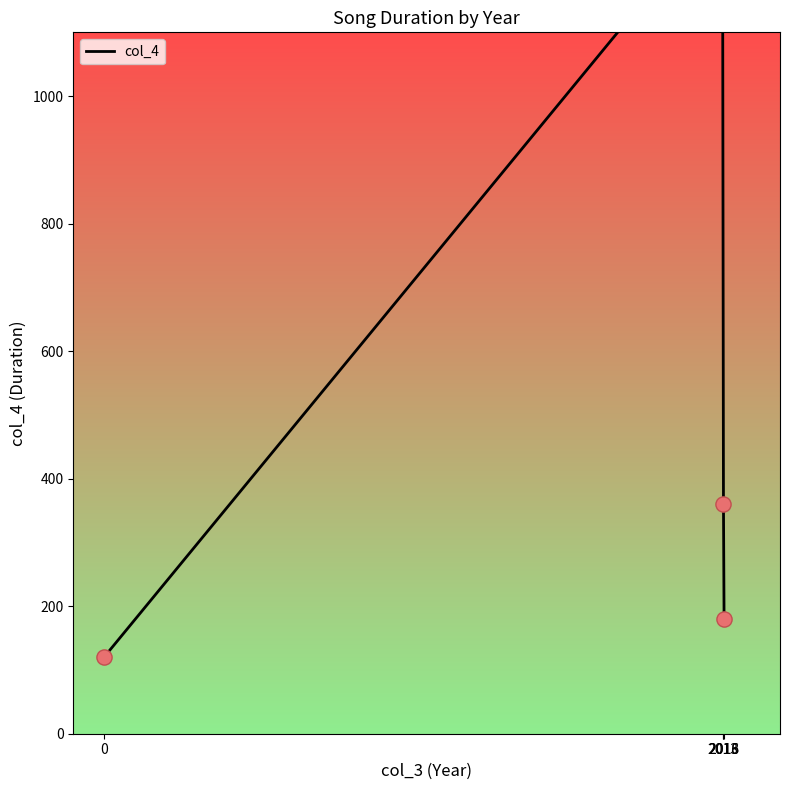

What is the change in value from 0 to 2016?

+240